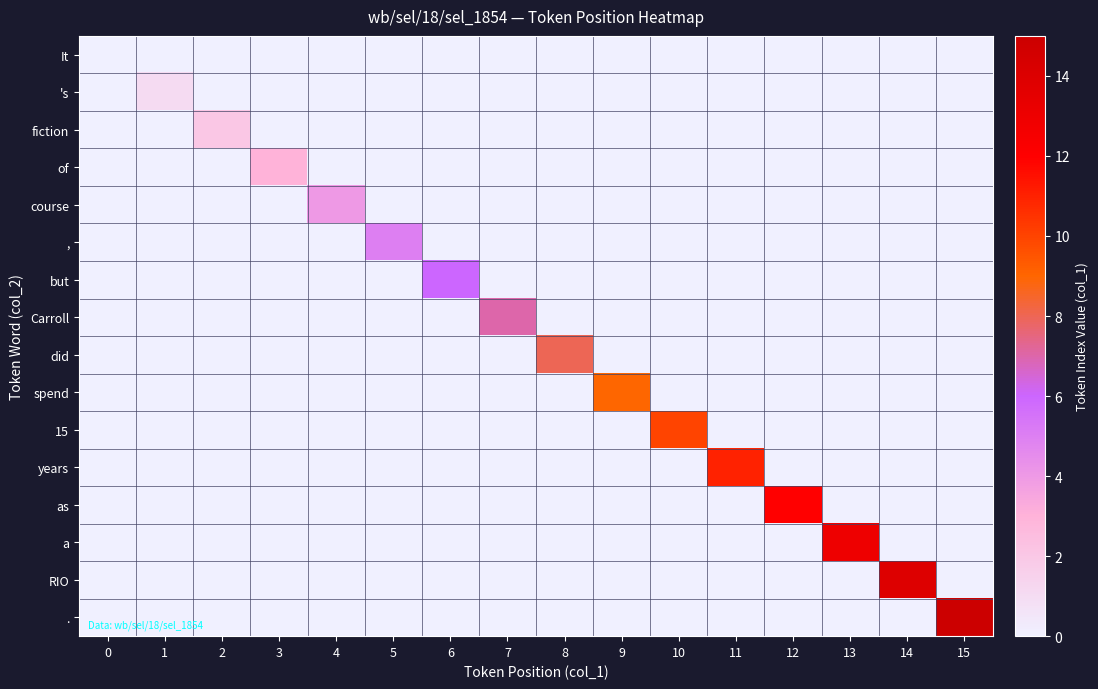

At how many categories does at least one series exceed 1?

14